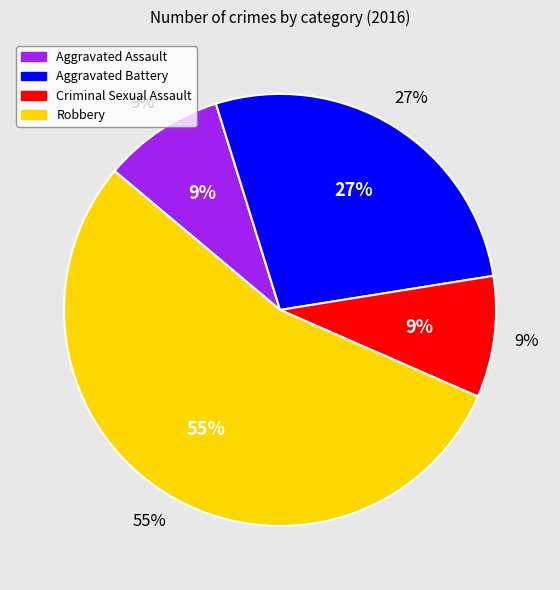

Which slice represents more than half of the pie?

Robbery